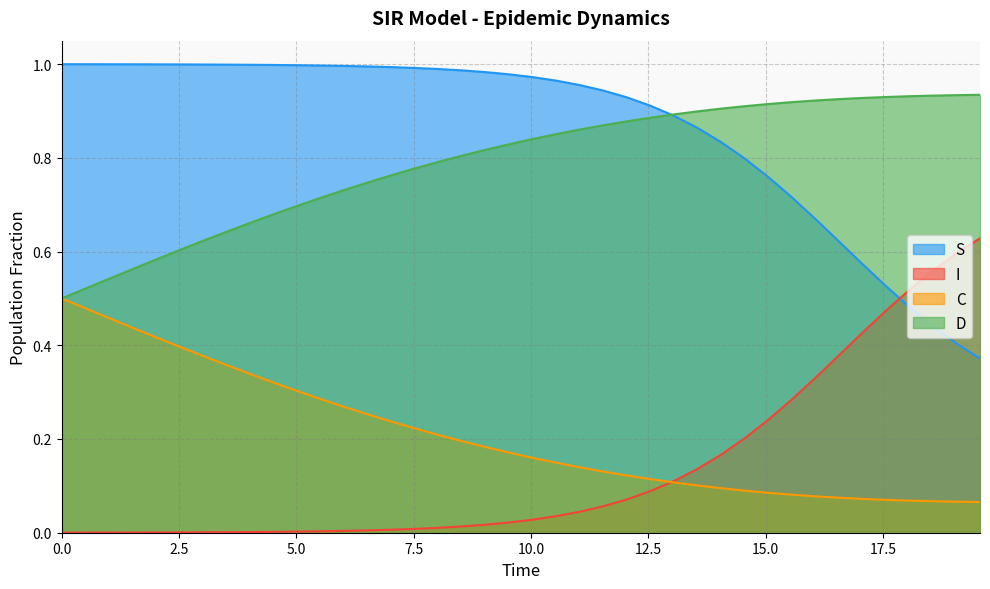

What is the maximum value for S?

1.0